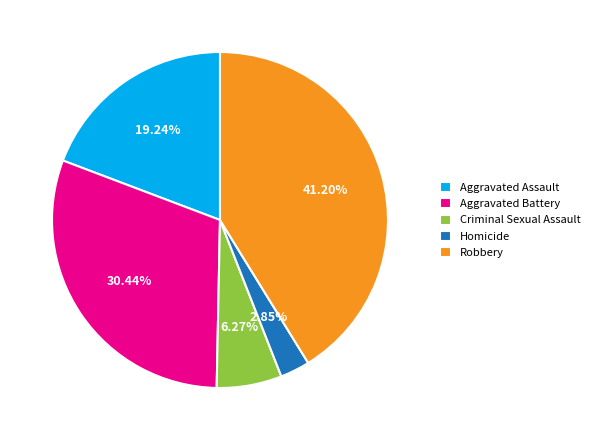

Rank the categories by value from highest to lowest.

Robbery, Aggravated Battery, Aggravated Assault, Criminal Sexual Assault, Homicide